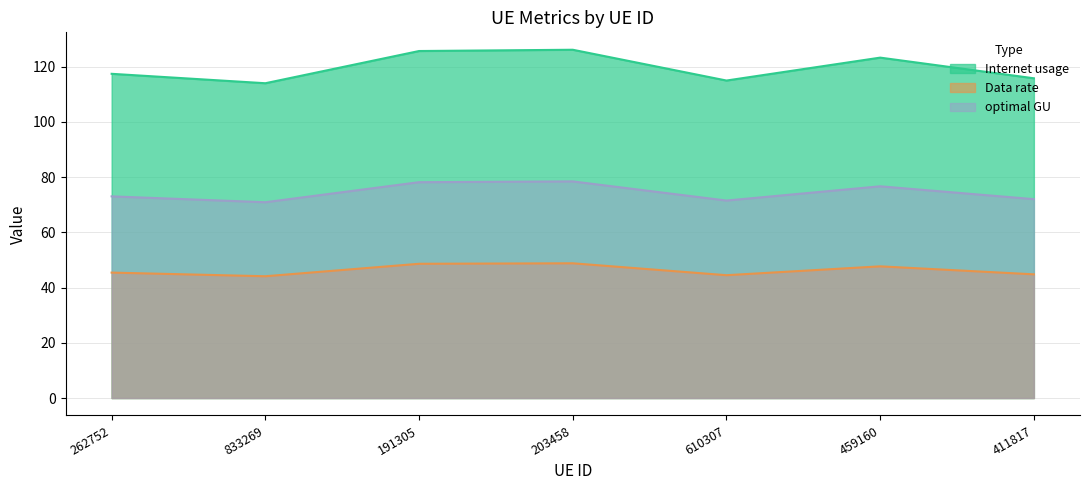

What is the average value of the optimal GU series?

74.4